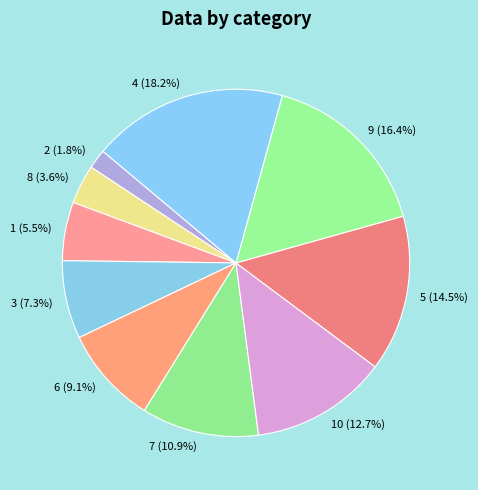

Which has a higher value, 8 or 5?

5